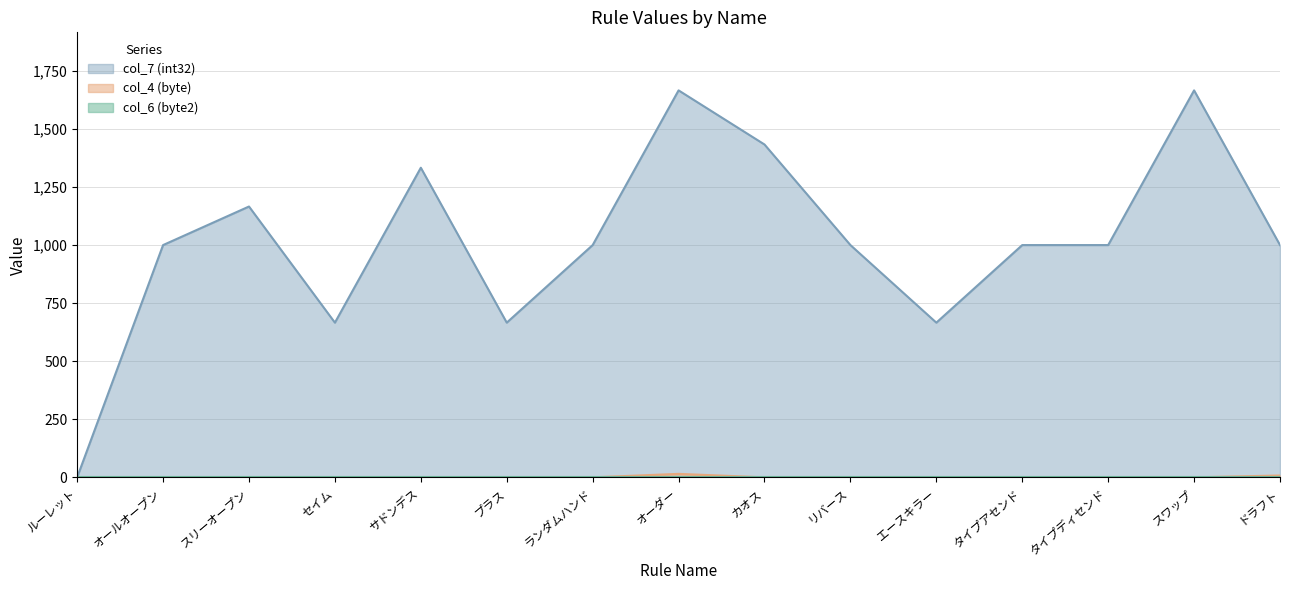

Which series has the largest total across all categories?

col_7 (int32)